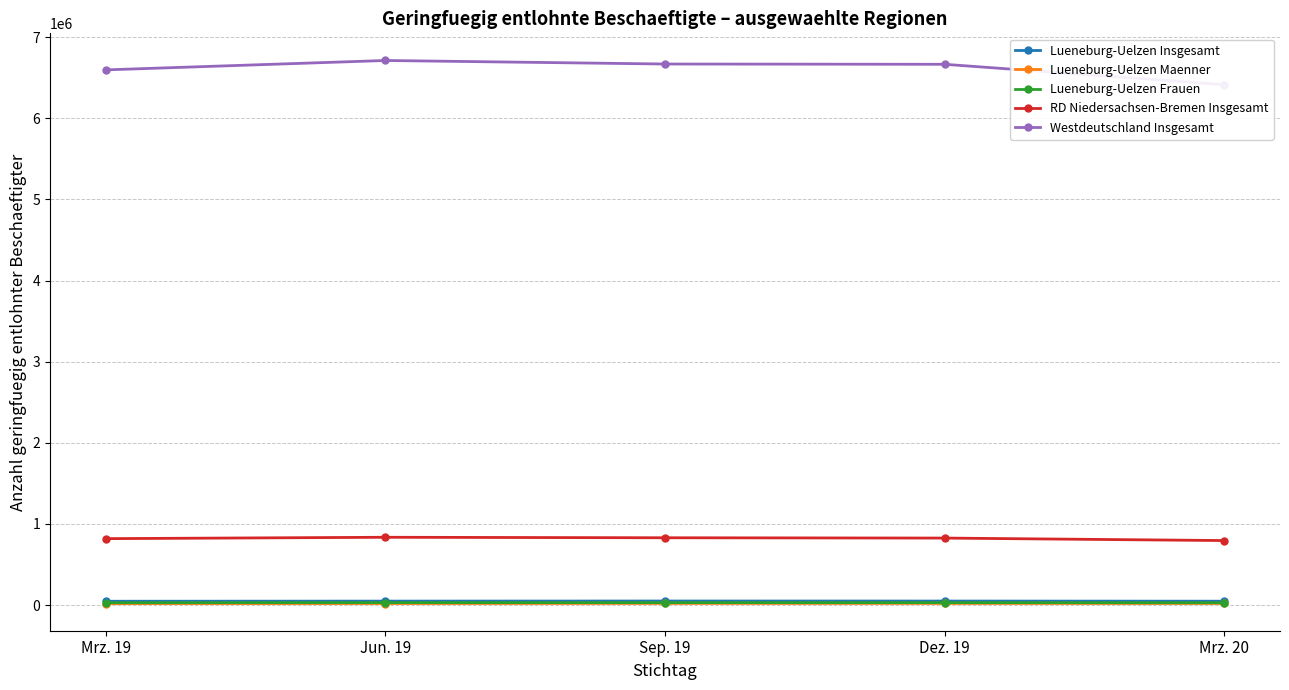

What is the spread (max minus min) of values at Mrz. 20?

6396334